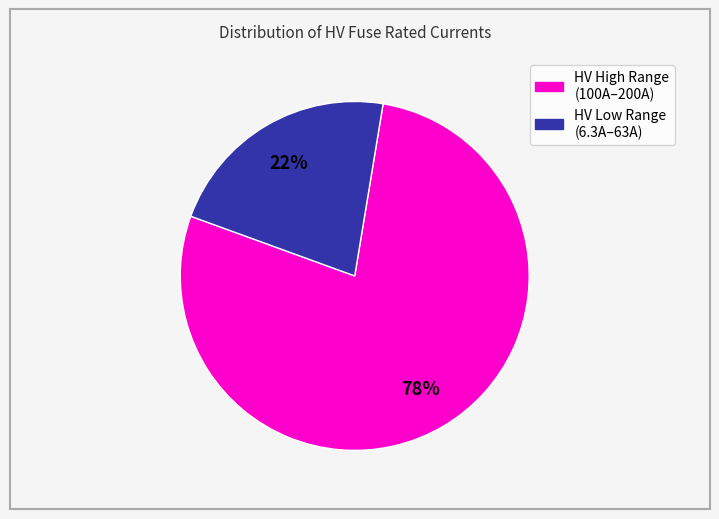

Is there any slice that represents more than half of the pie?

Yes